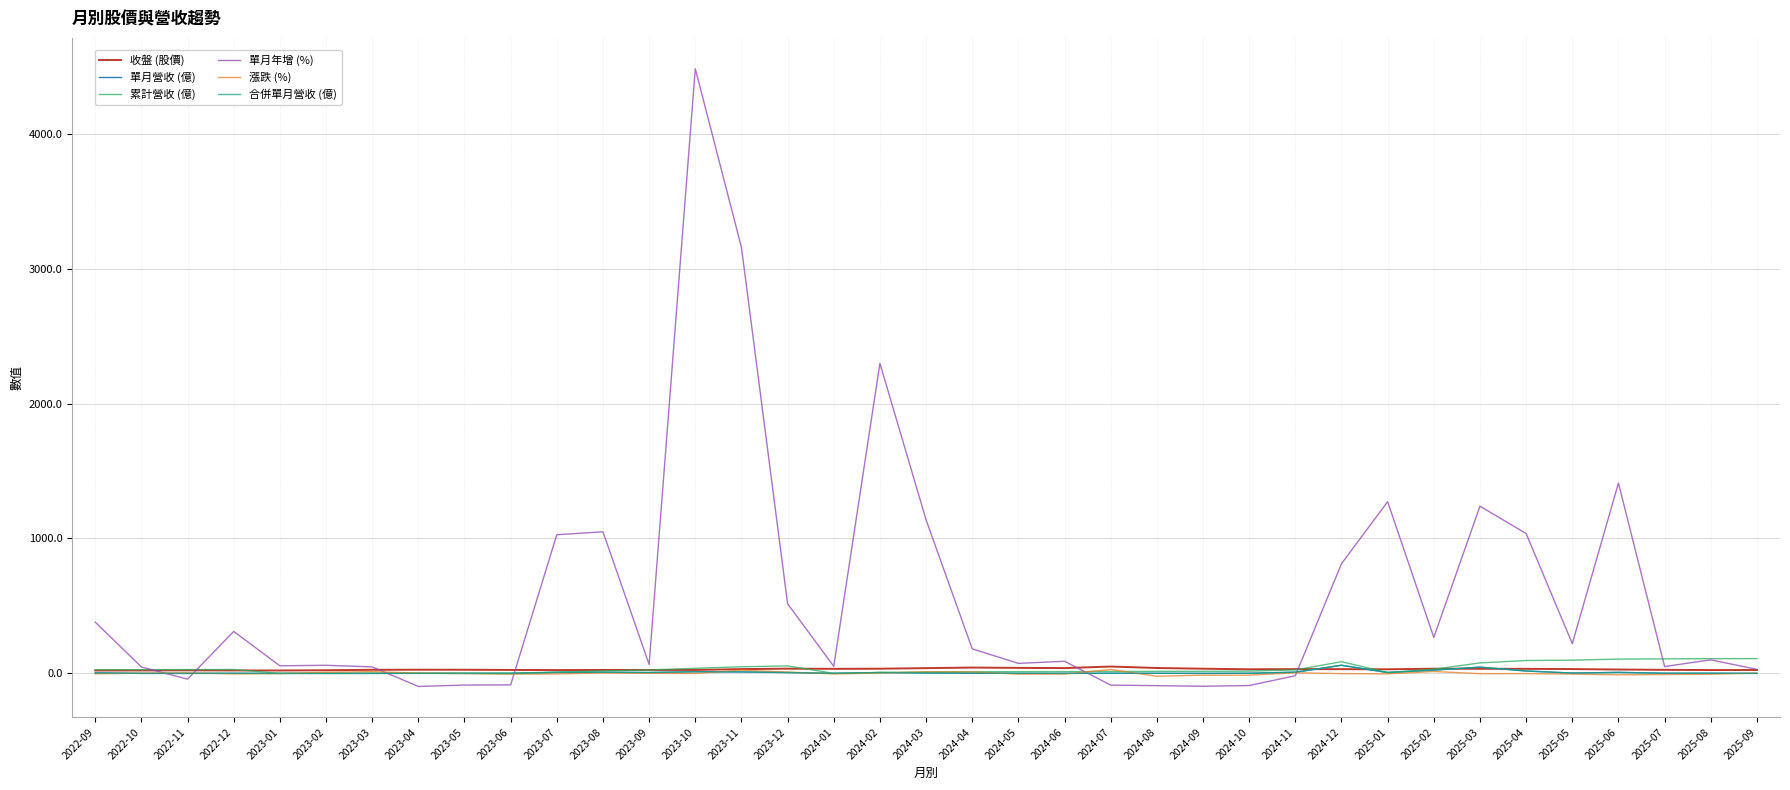

What position from the right is 2023-10?

24